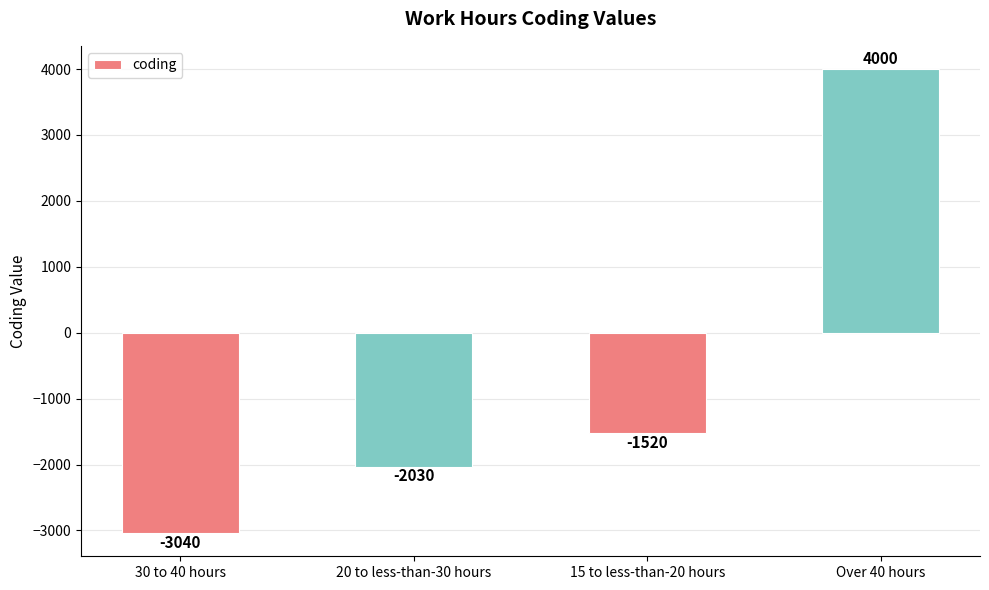

List the labels in order of value, largest first.

Over 40 hours, 15 to less-than-20 hours, 20 to less-than-30 hours, 30 to 40 hours